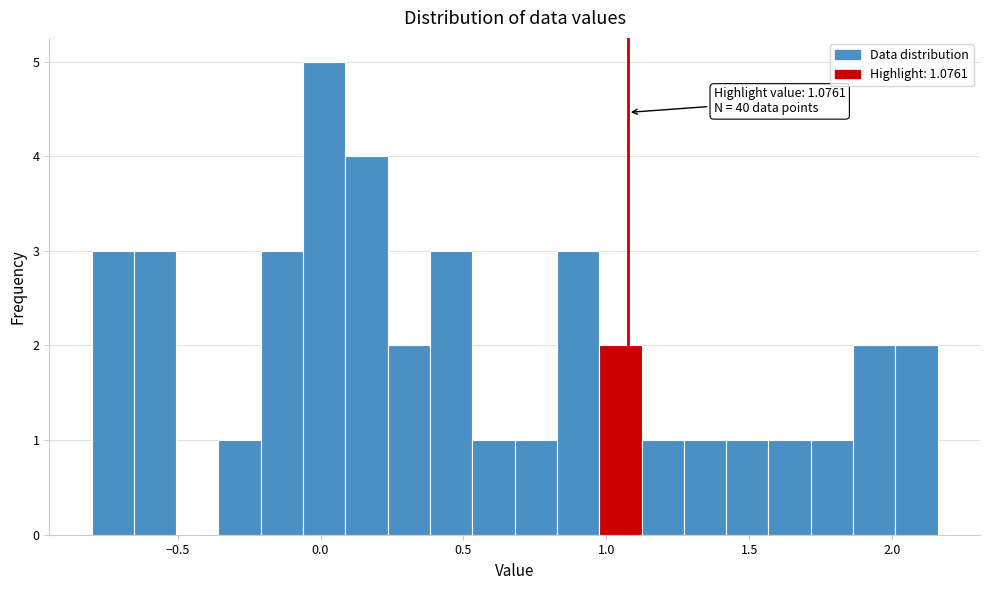

Read against the x-axis, roughly where is the centre of the tallest bar?

0.00